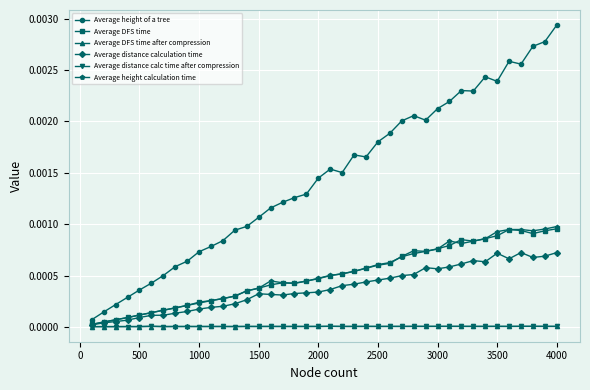

Which series has the largest total across all categories?

Average height of a tree